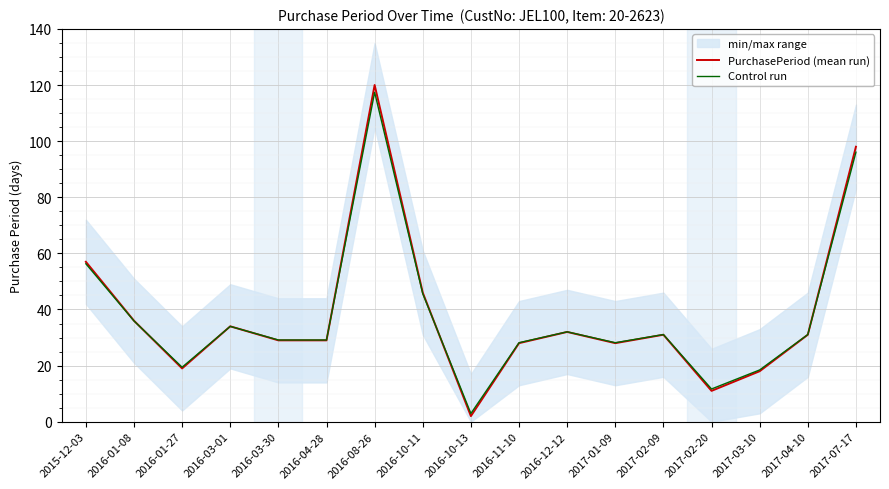

What is the difference between the maximum and minimum values in the PurchasePeriod (mean run) series?

118.0